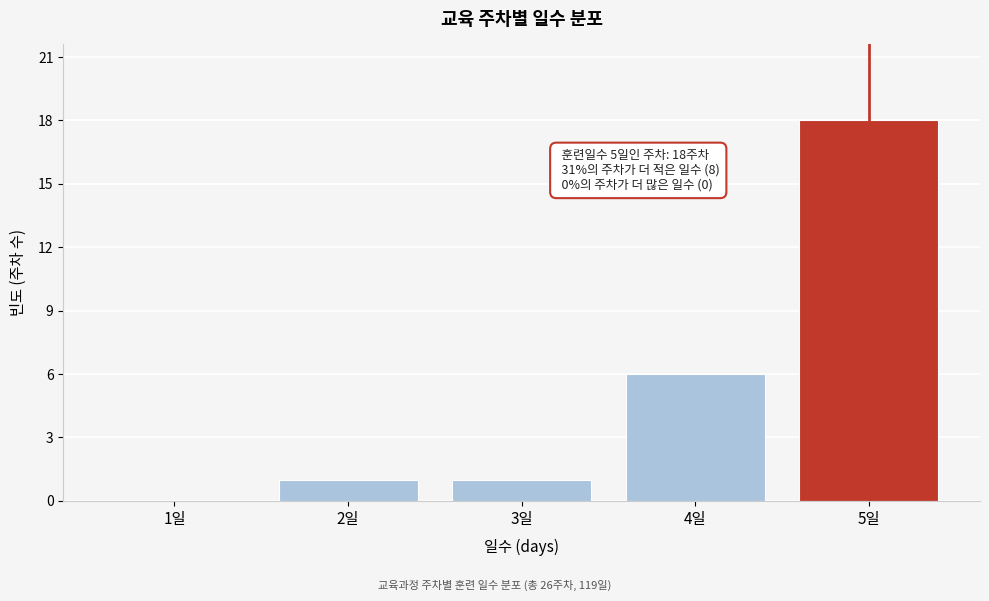

Reading right to left, list all the values displayed in this chart.

5일=18	4일=6	3일=1	2일=1	1일=0